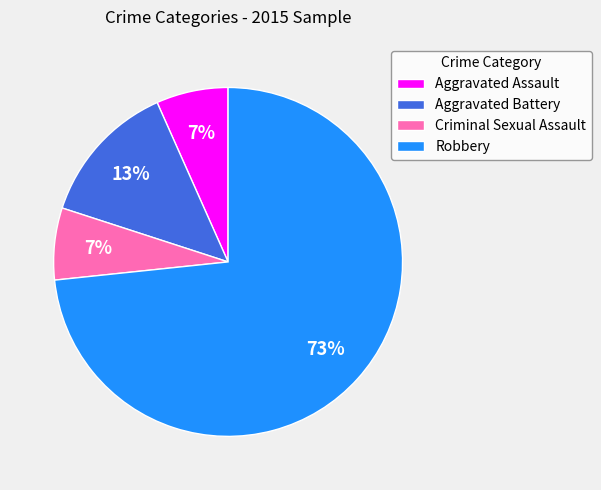

To the nearest percent, what is the combined percentage of Aggravated Assault and Robbery?

80%